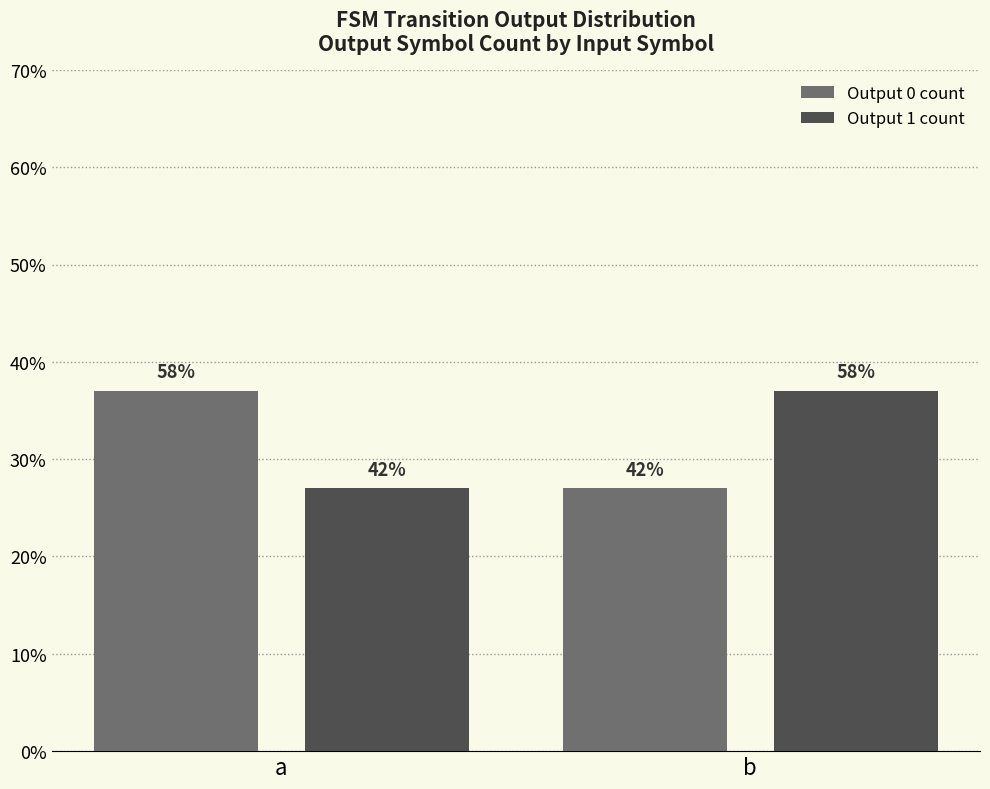

At how many categories does at least one series exceed 36?

2